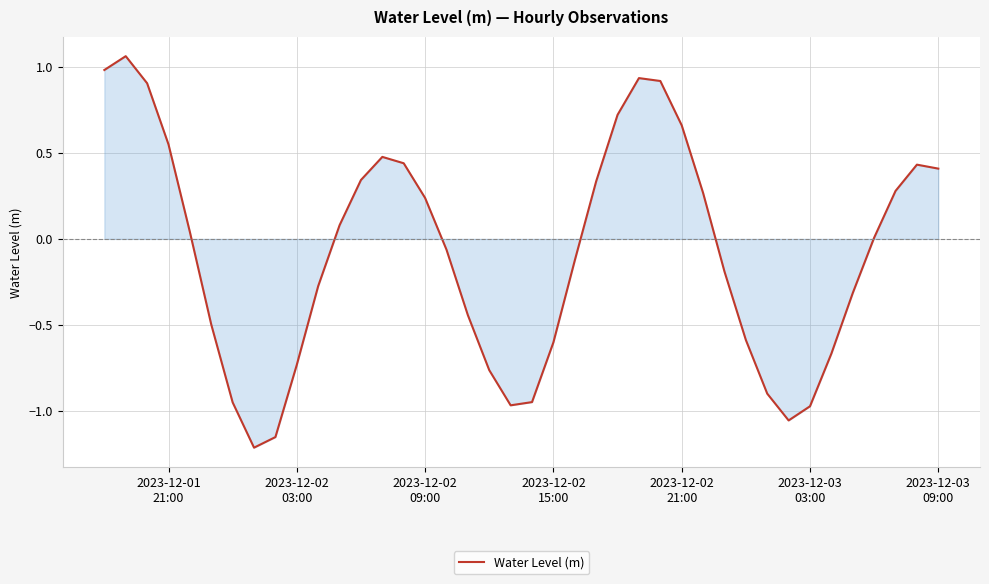

How many interior local peaks (higher than both neighbors) does the data have?

4